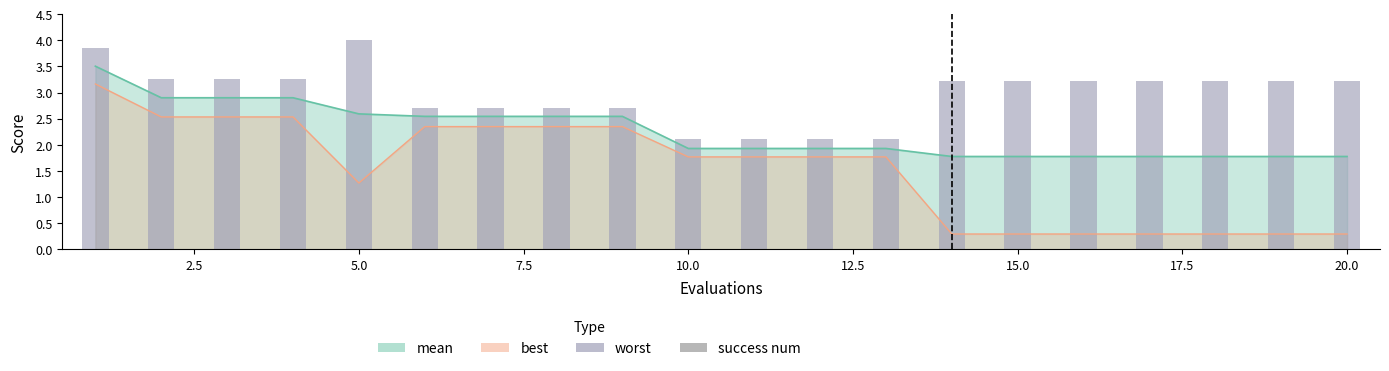

Are the bars grouped side by side (vs. stacked)?

Yes